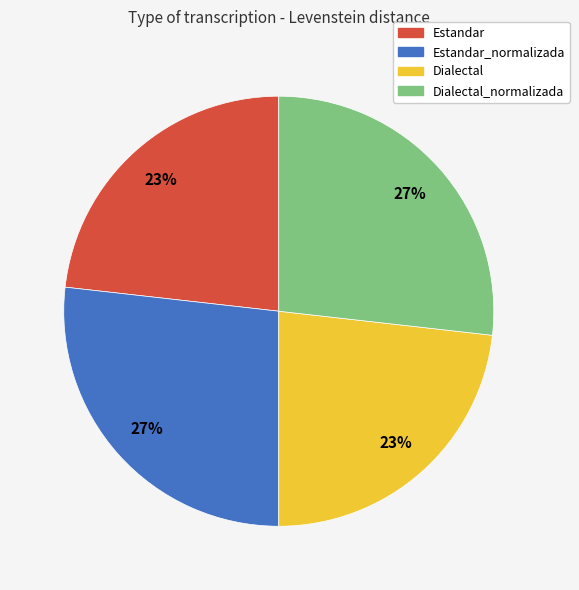

How many segments does this pie chart have?

4